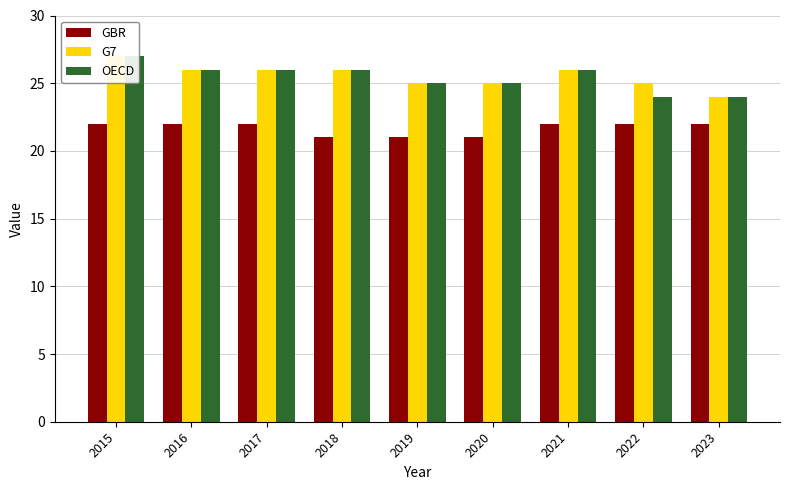

What is the value of the OECD bar at the 1st from the left?

27